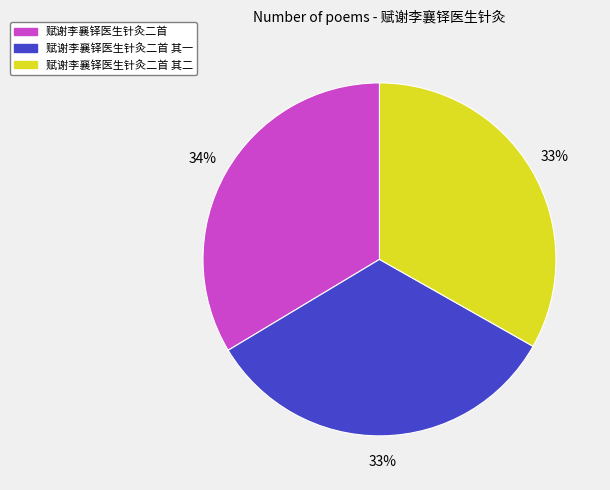

To the nearest percent, what percentage of the pie is 赋谢李襄铎医生针灸二首 其二?

33%